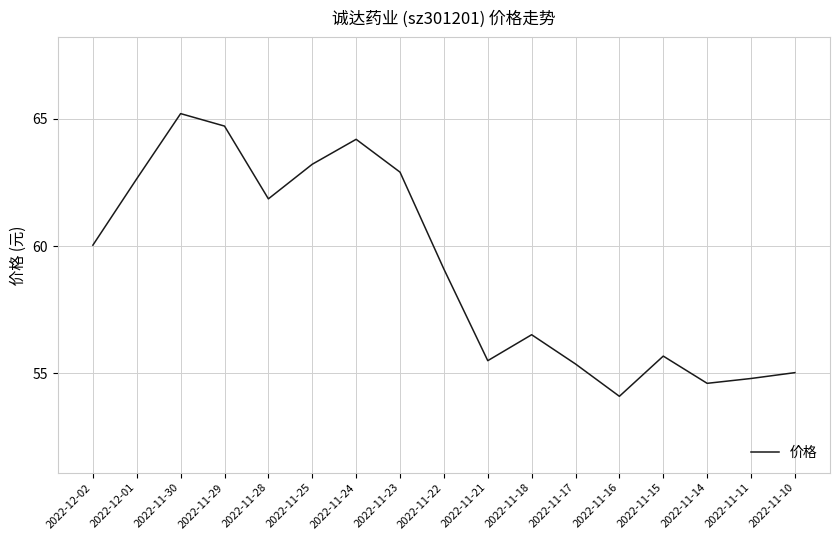

Which category has the lowest value across all series?

2022-11-16